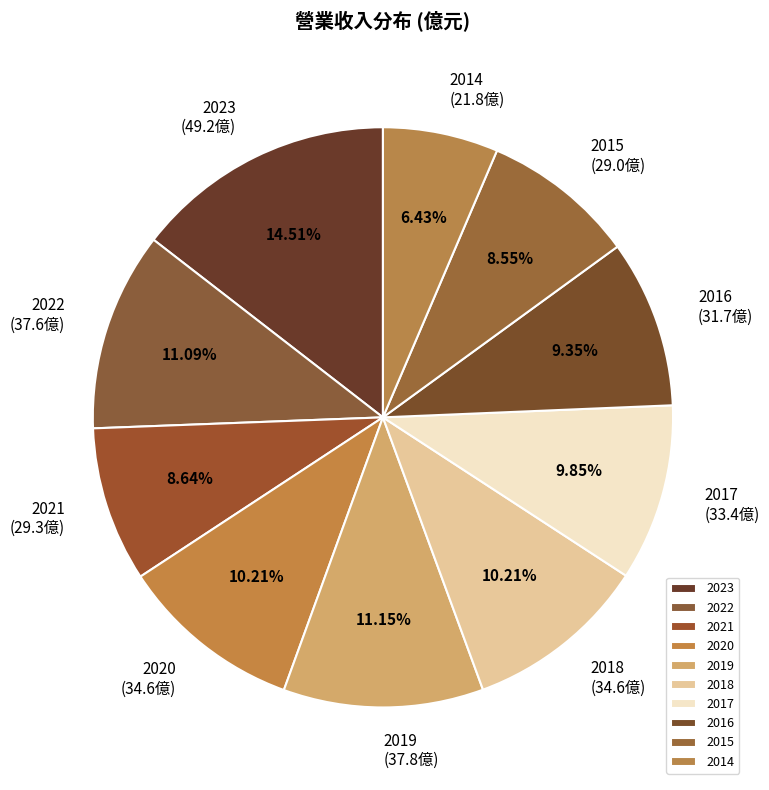

What is the largest slice in the pie chart?

2023